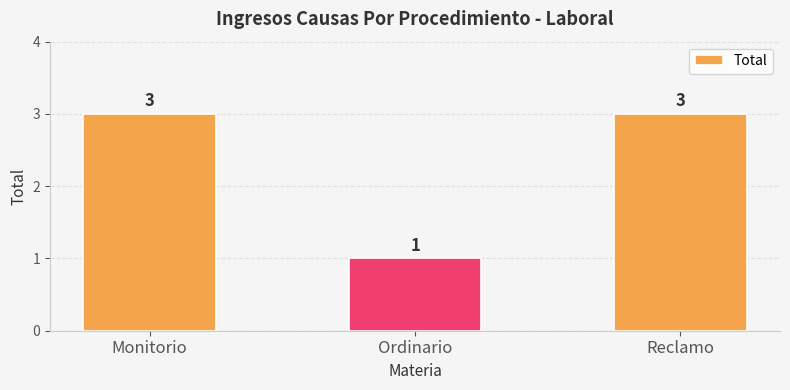

The value at Reclamo is 4. True or false?

False